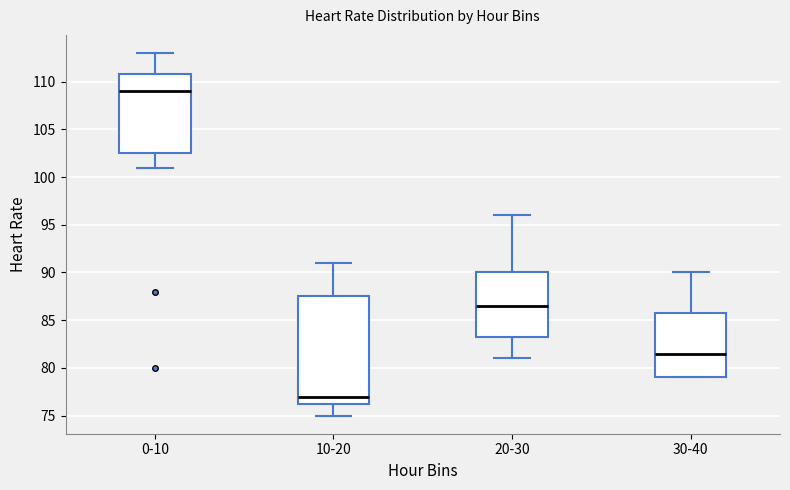

Reading left to right, read every box against the y-axis: the position of its median line, the range the box covers, and the ends of its whiskers. The values are not printed on the chart, so give them approximately, as read against the axis.

0-10: median 109.0, box 102.5 to 111.0, whiskers 101.0 to 113.0
10-20: median 77.0, box 76.5 to 87.5, whiskers 75.0 to 91.0
20-30: median 86.5, box 83.5 to 90.0, whiskers 81.0 to 96.0
30-40: median 81.5, box 79.0 to 86.0, whiskers 79.0 to 90.0